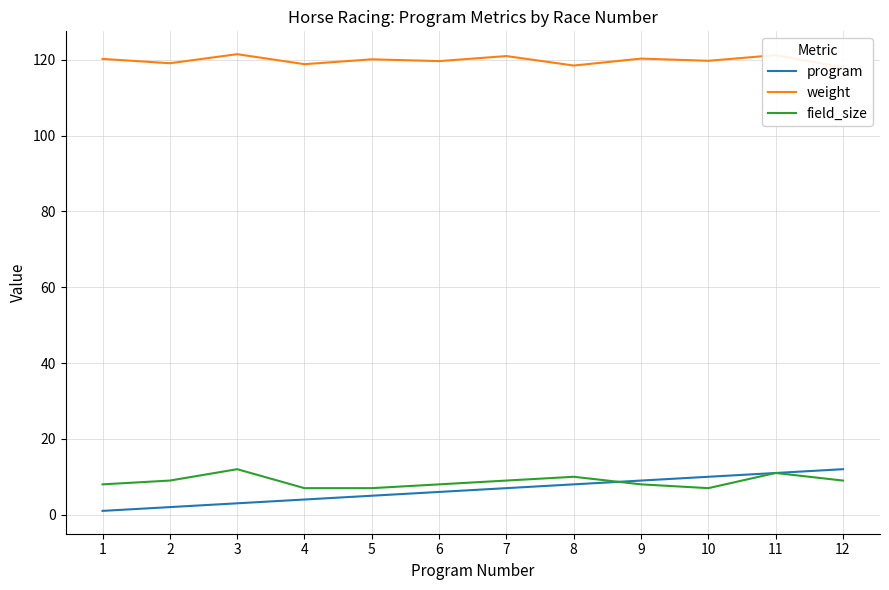

How many data points in field_size are less than 9?

6